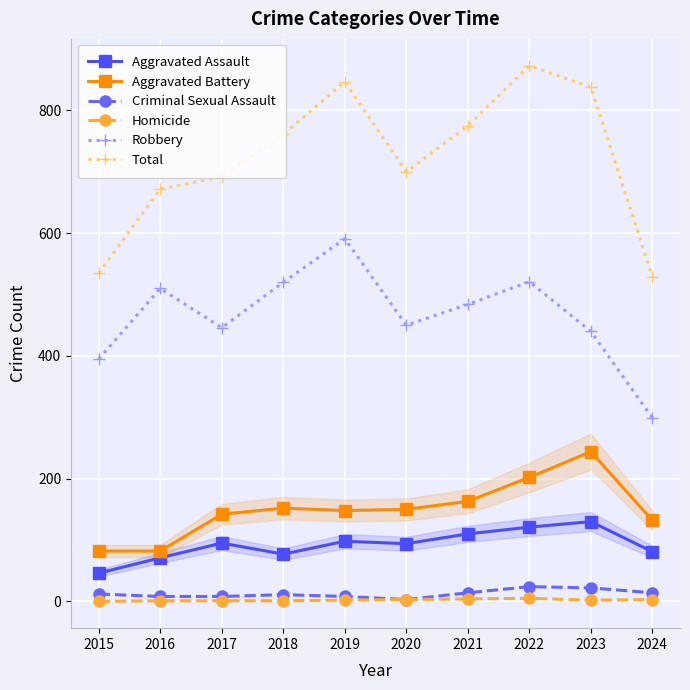

Reading left to right, what are all the values shown in this chart?

Aggravated Assault: 2015=46	2016=71	2017=95	2018=77	2019=98	2020=94	2021=110	2022=121	2023=130	2024=81
Aggravated Battery: 2015=82	2016=82	2017=142	2018=152	2019=148	2020=150	2021=163	2022=202	2023=244	2024=132
Criminal Sexual Assault: 2015=12	2016=8	2017=8	2018=11	2019=8	2020=3	2021=14	2022=24	2023=22	2024=14
Homicide: 2015=0	2016=1	2017=1	2018=1	2019=2	2020=3	2021=4	2022=5	2023=2	2024=3
Robbery: 2015=395	2016=510	2017=446	2018=520	2019=591	2020=450	2021=484	2022=521	2023=440	2024=299
Total: 2015=535	2016=672	2017=692	2018=761	2019=847	2020=700	2021=775	2022=873	2023=838	2024=529